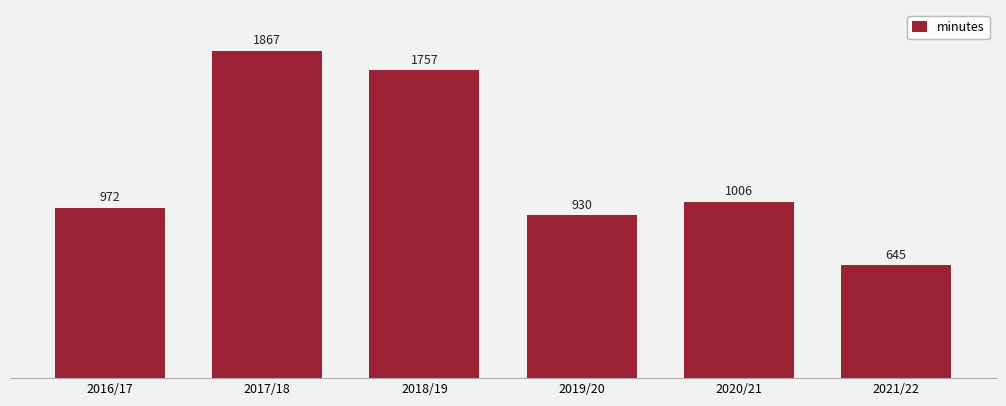

The value at 2021/22 is 376. True or false?

False